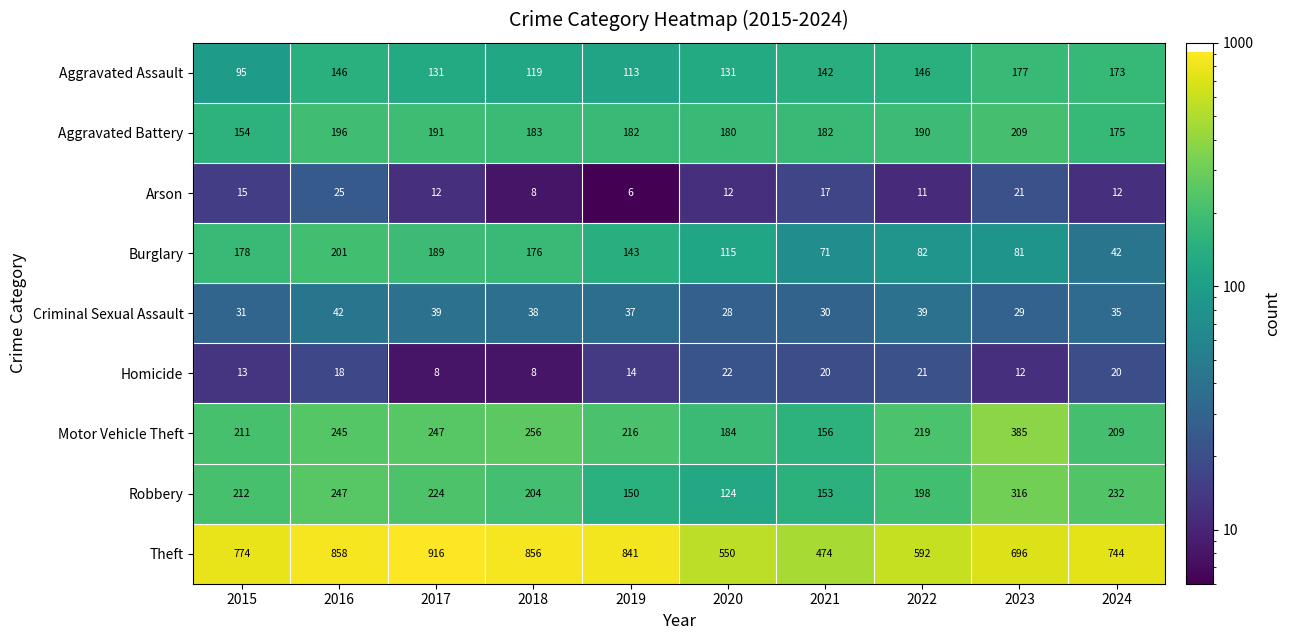

What is the total value across all series at 2018?

1848